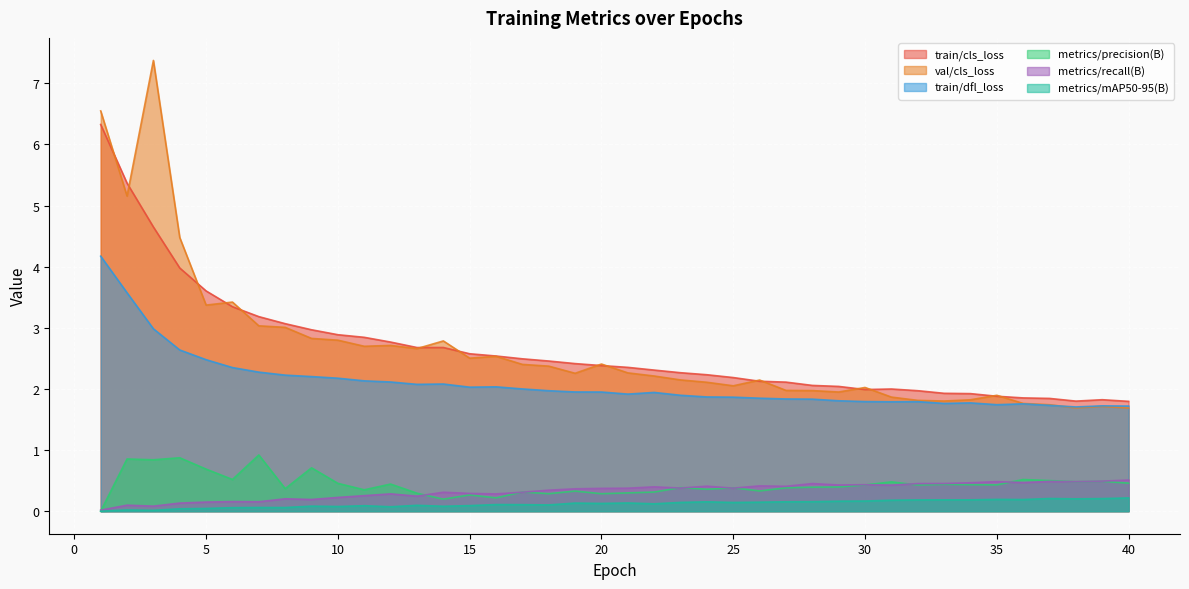

In metrics/precision(B), how many points are lower than both neighbors (excluding endpoints)?

13